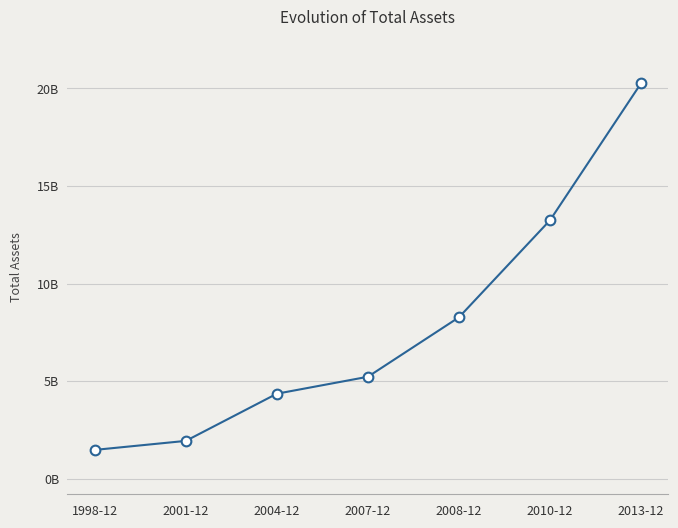

Between 2004-12 and 2007-12, which is larger?

2007-12